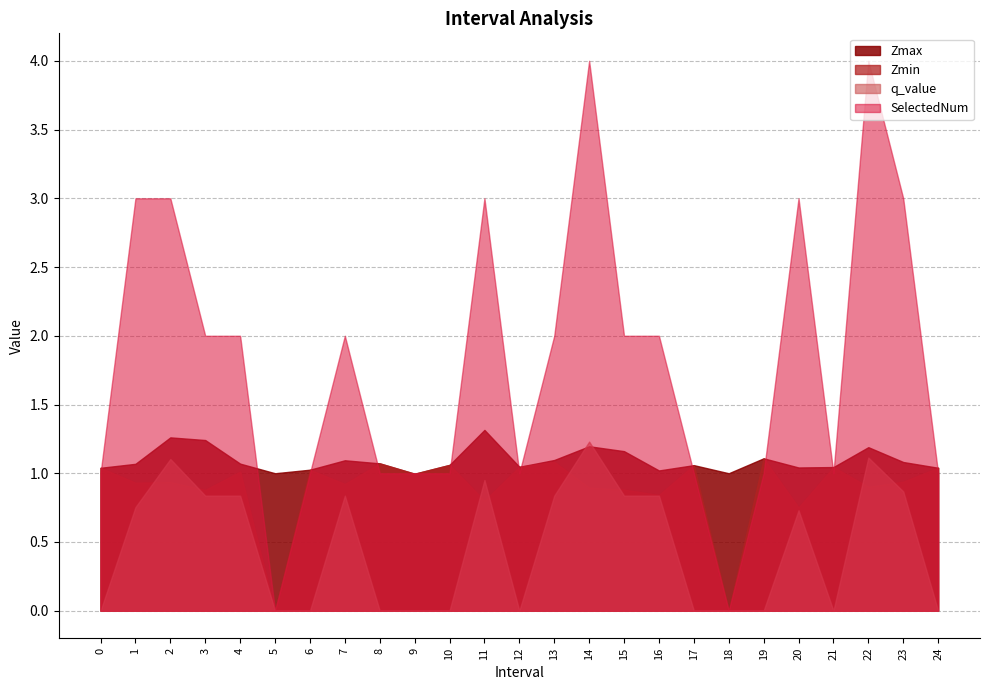

List the series in order of their peak value, highest first.

SelectedNum, Zmax, q_value, Zmin